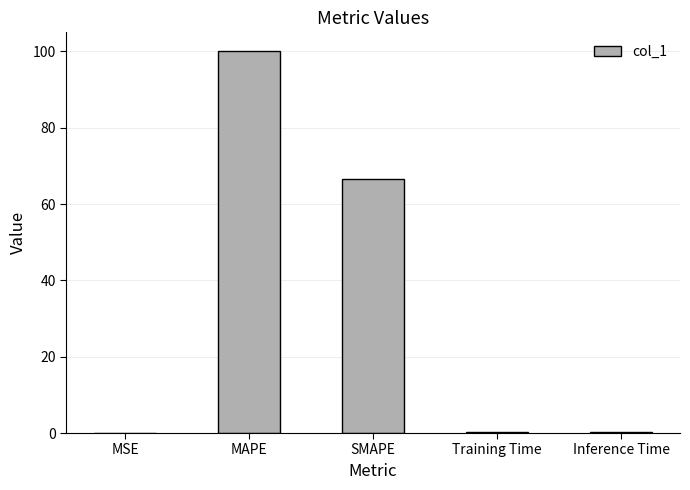

What is the sum of all values?

167.1